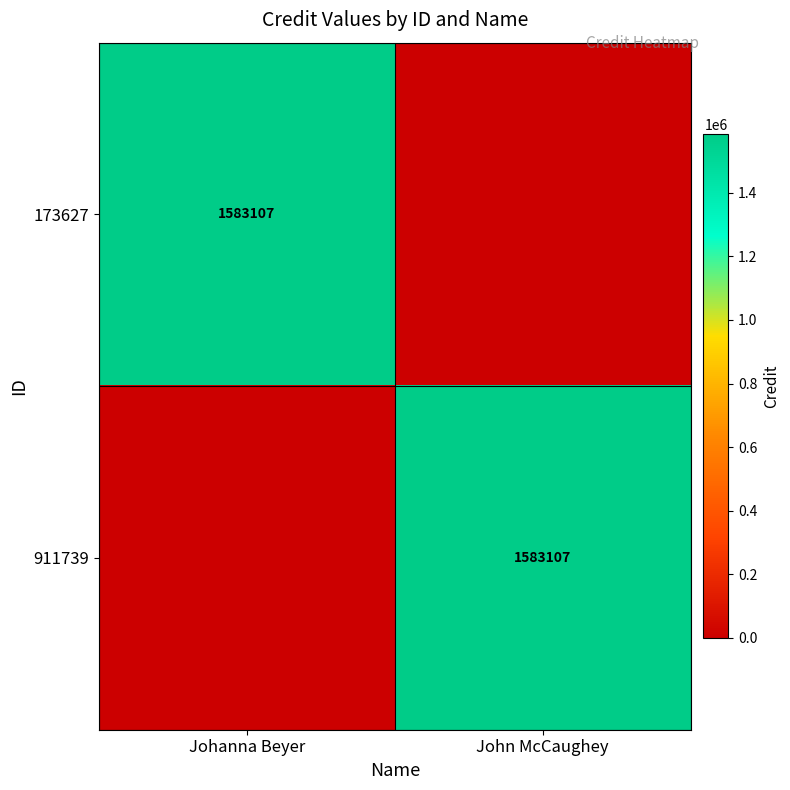

Is it true that 173627 equals 708165 at Johanna Beyer?

False